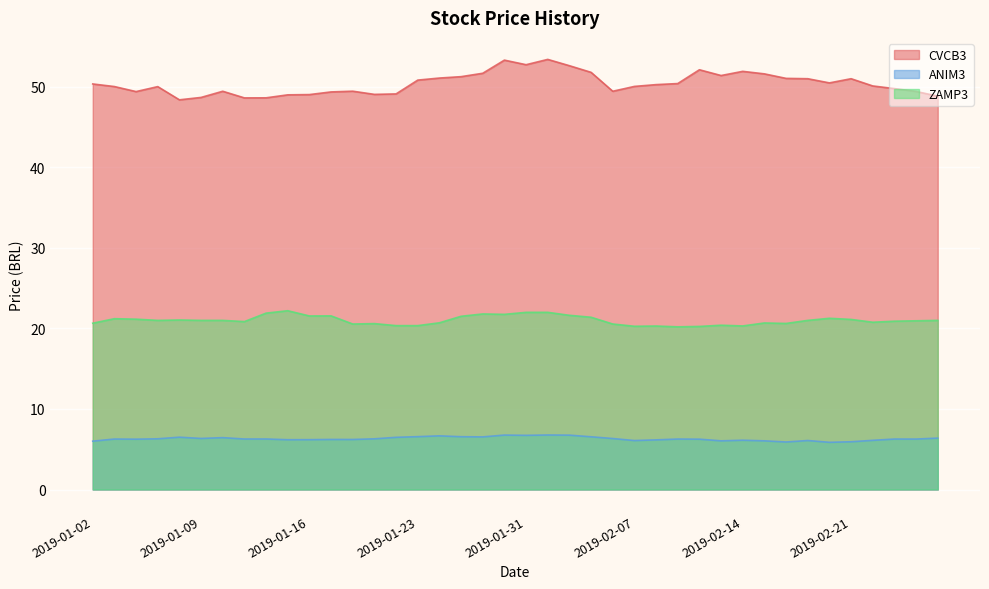

True or false: ZAMP3 and ANIM3 cross at least once.

False